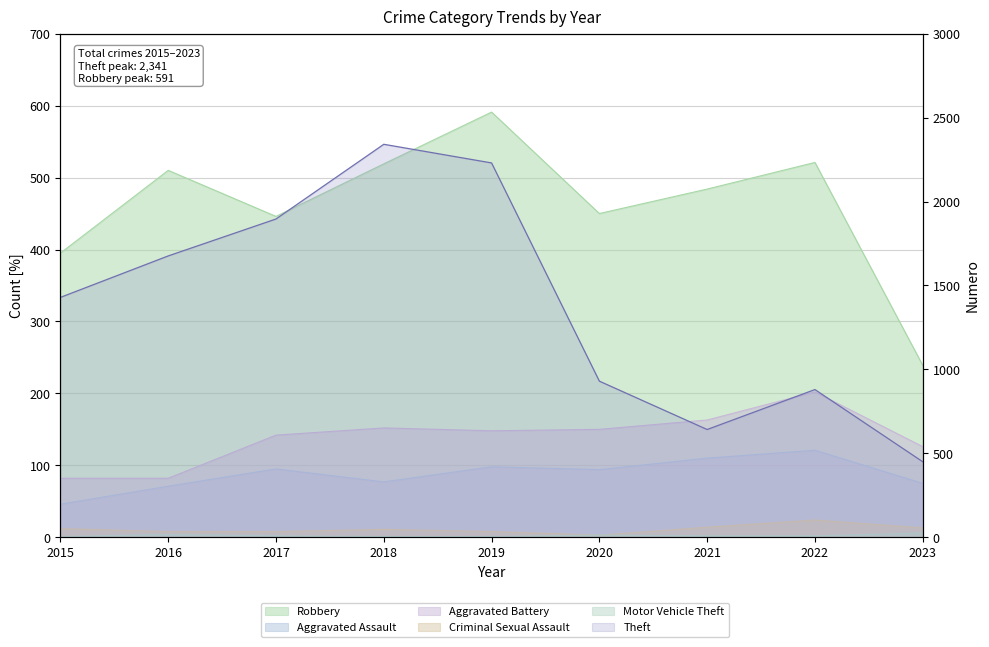

At how many categories does at least one series exceed 895?

6